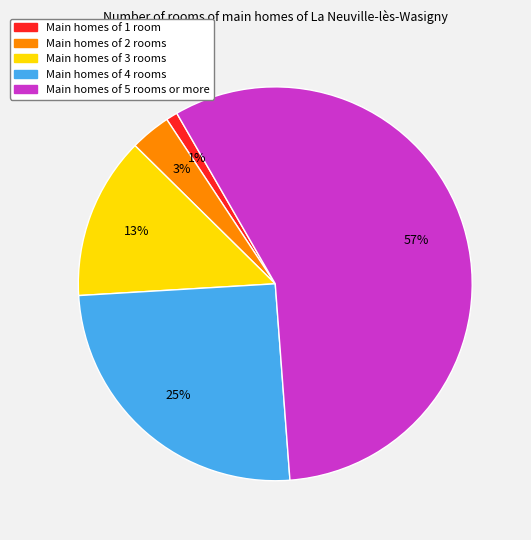

Does any single category account for the majority?

Yes